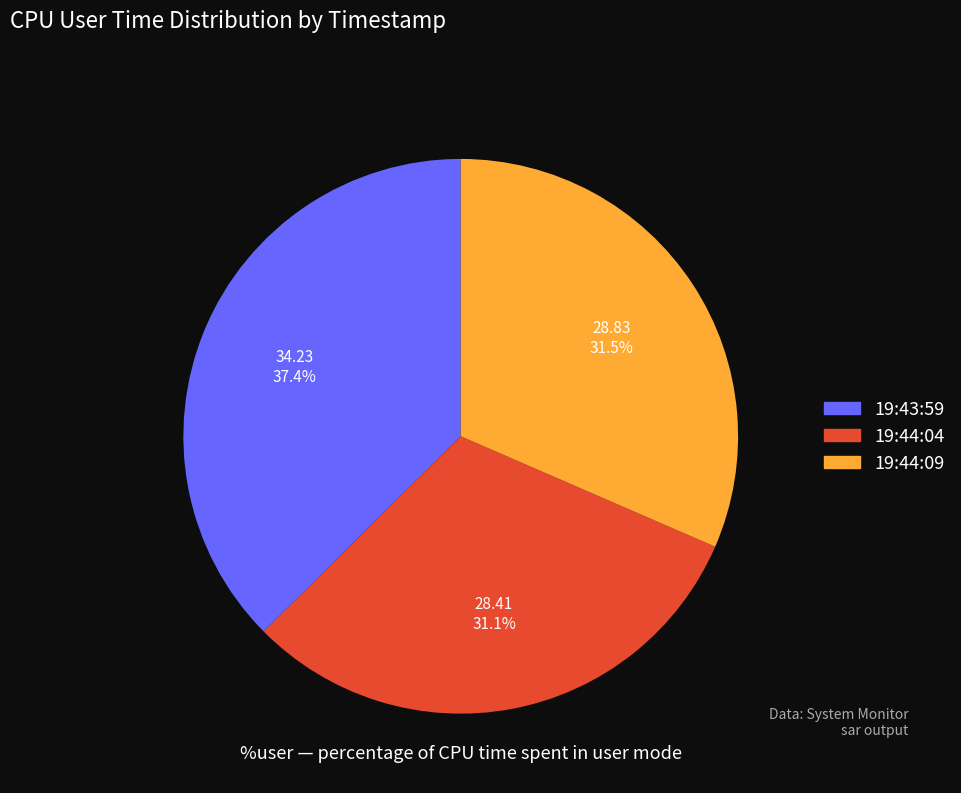

How many slices are in this pie chart?

3